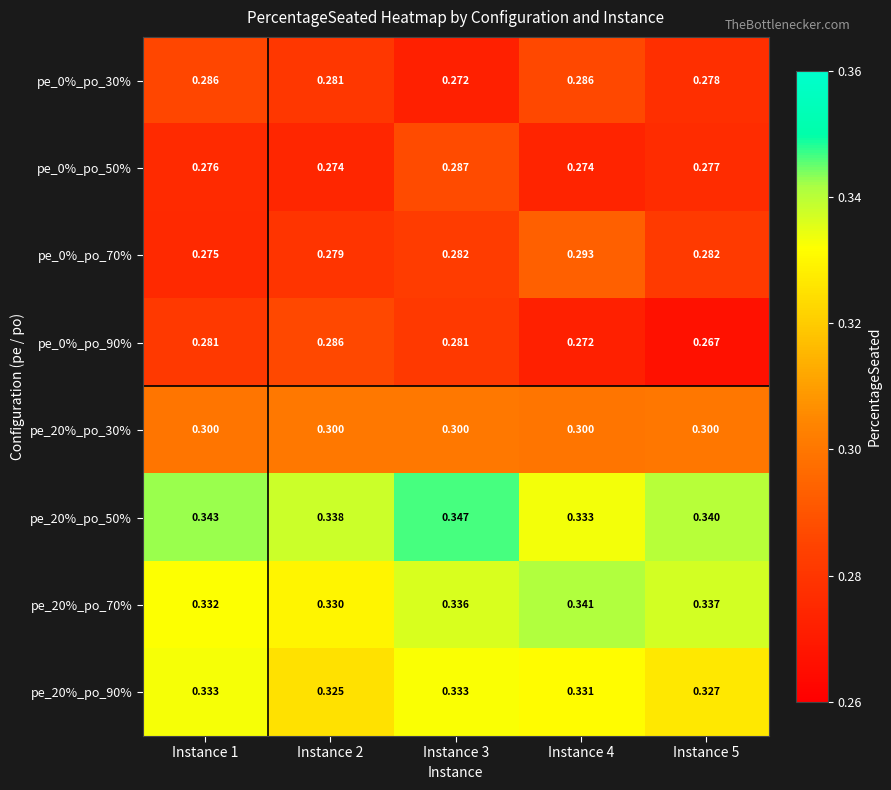

Which category has the highest value across all series?

Instance 3